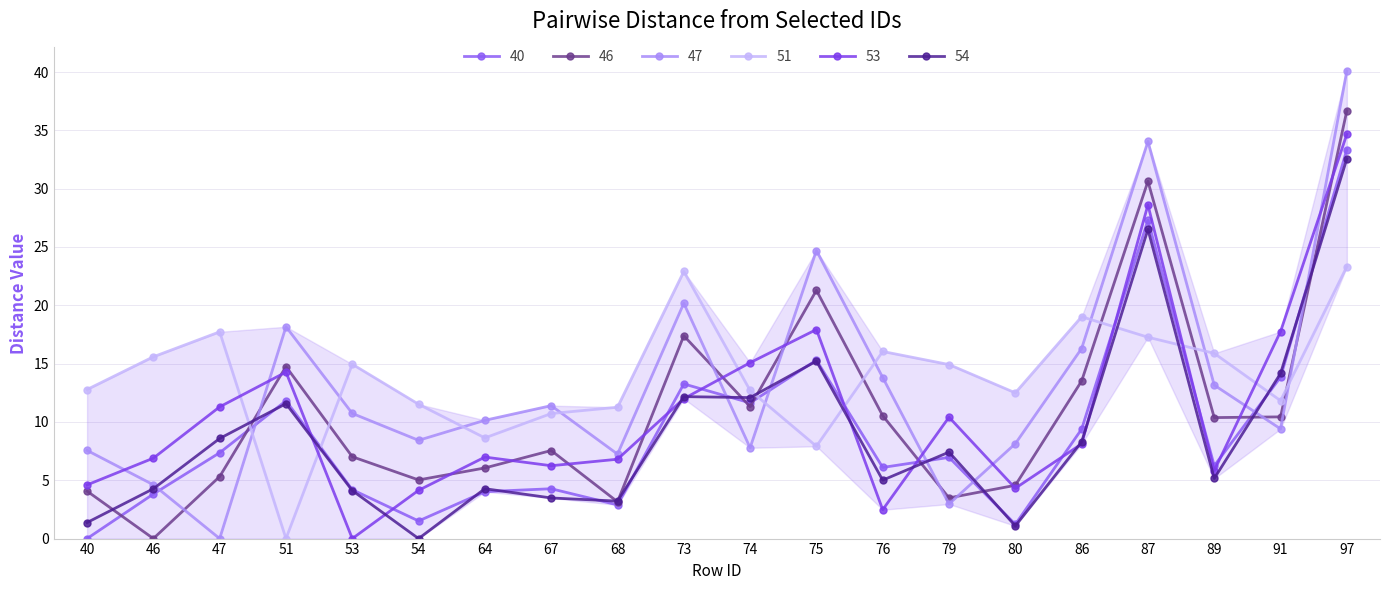

Count the number of data series in this chart.

6